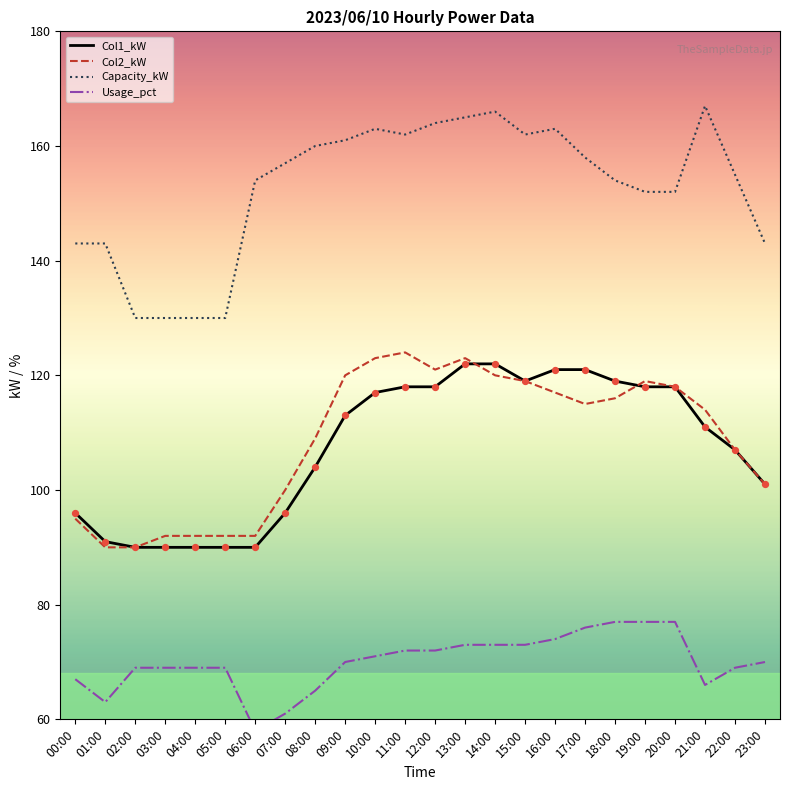

What are all the series names shown in the legend?

Col1_kW, Col2_kW, Capacity_kW, Usage_pct